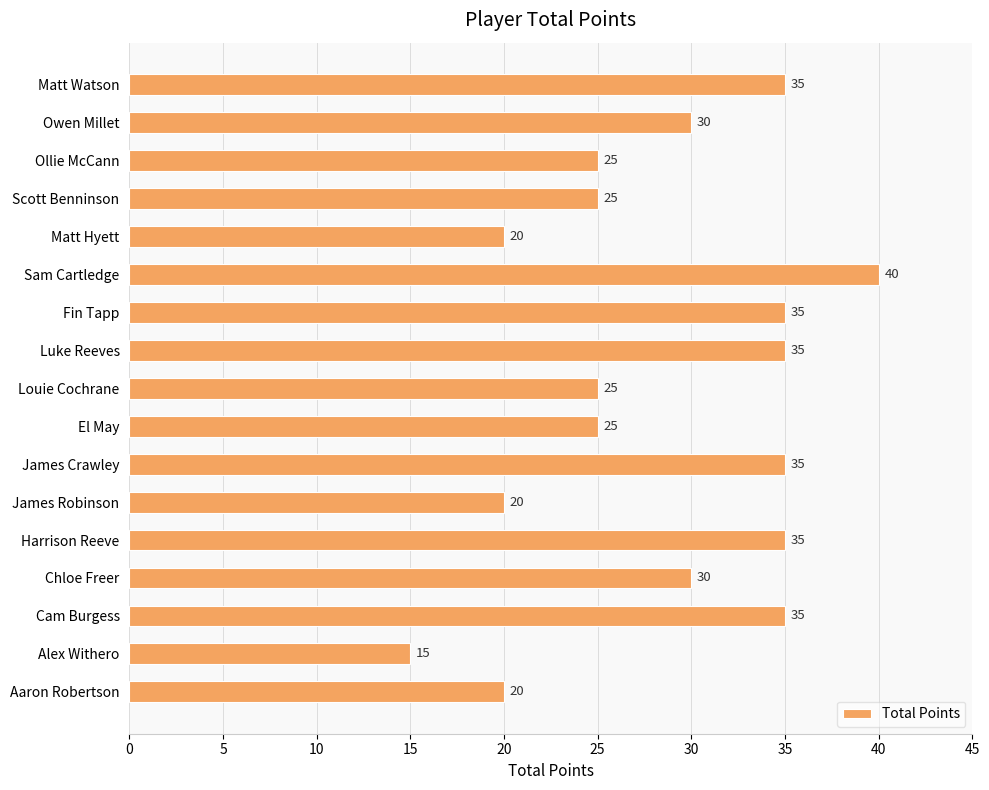

What is the difference between the maximum and minimum values?

25